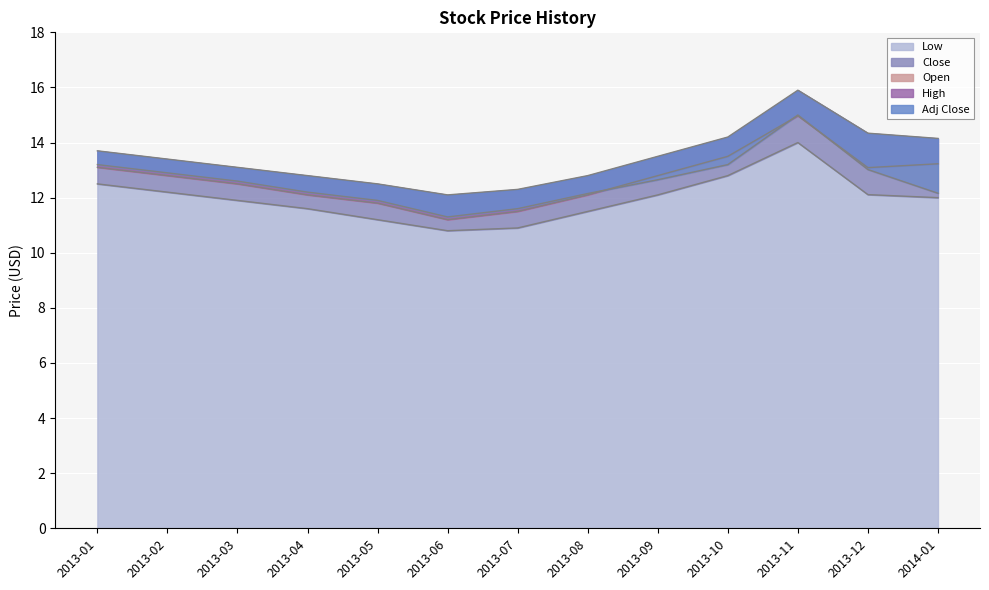

What is the highest value of the Low series?

14.0